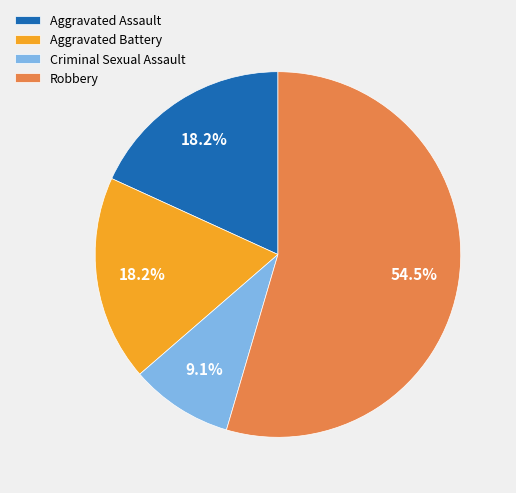

What percentage is the Aggravated Assault slice, to the nearest percent?

18%